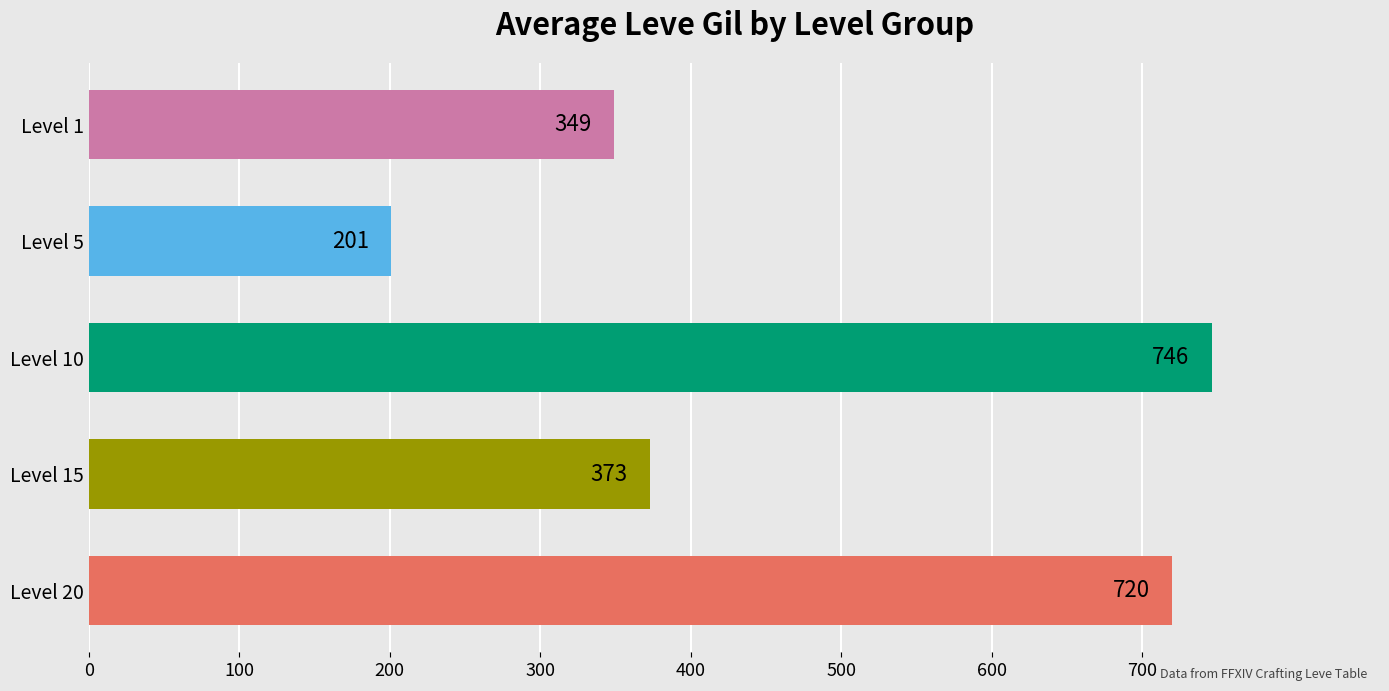

Between Level 5 and Level 1, which is larger?

Level 1